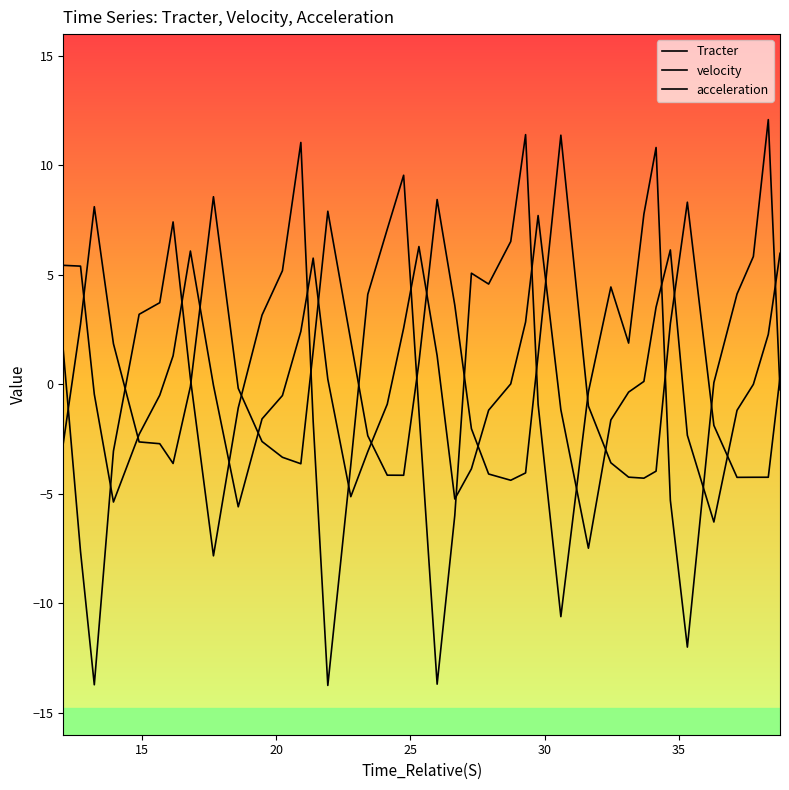

Is this an area chart (filled region under the line)?

No